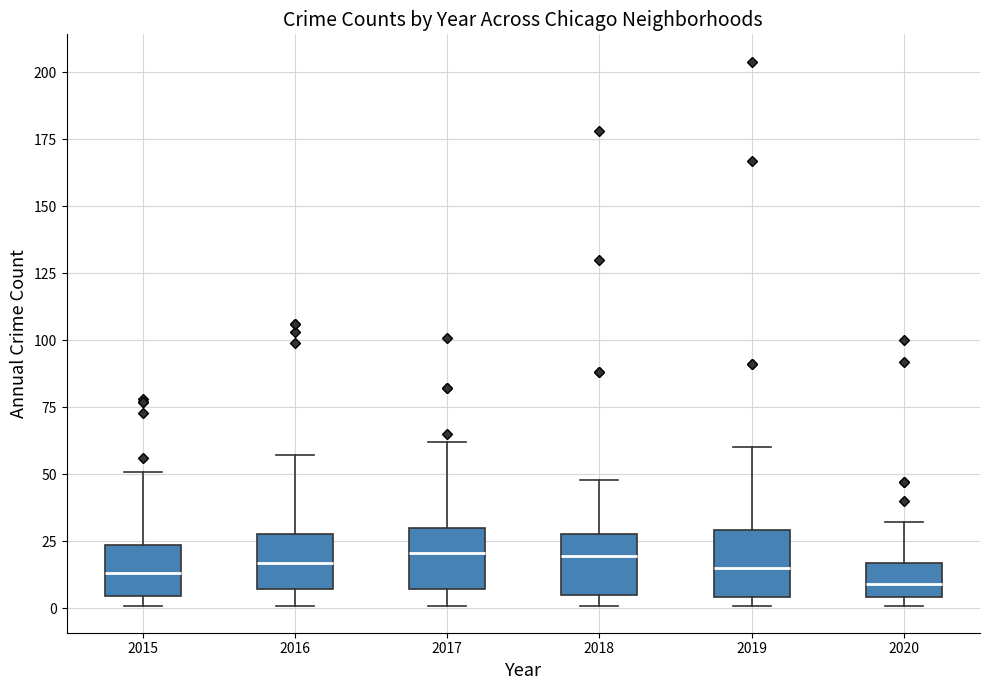

Reading left to right, transcribe this box plot: for each box, give where its median line is, the range the box spans, and where its two whiskers end, as read against the y-axis. The values are not printed on the chart, so give them approximately, as read against the axis.

2015: median 15, box 5 to 25, whiskers 0 to 50
2016: median 15, box 5 to 30, whiskers 0 to 55
2017: median 20, box 5 to 30, whiskers 0 to 60
2018: median 20, box 5 to 30, whiskers 0 to 50
2019: median 15, box 5 to 30, whiskers 0 to 60
2020: median 10, box 5 to 15, whiskers 0 to 30